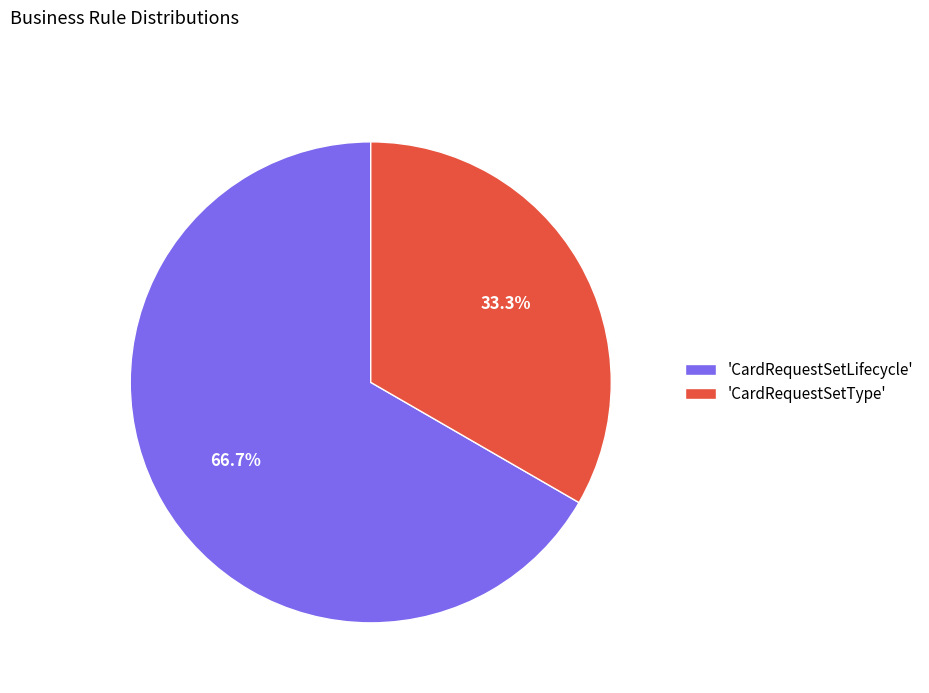

Is the sum of 'CardRequestSetLifecycle' and 'CardRequestSetType' greater than half?

Yes